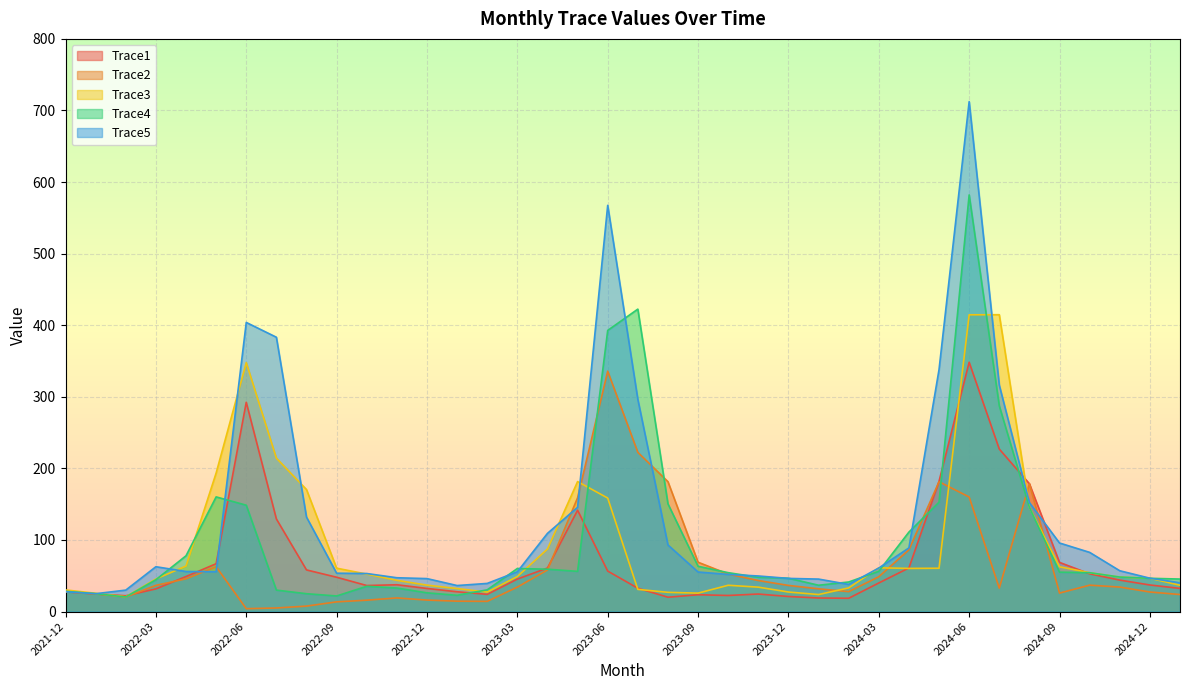

What is the spread (max minus min) of values at 2023-08?

161.4